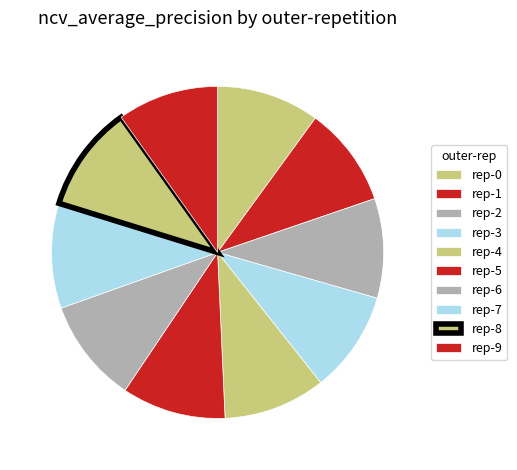

Does any single category account for the majority?

No